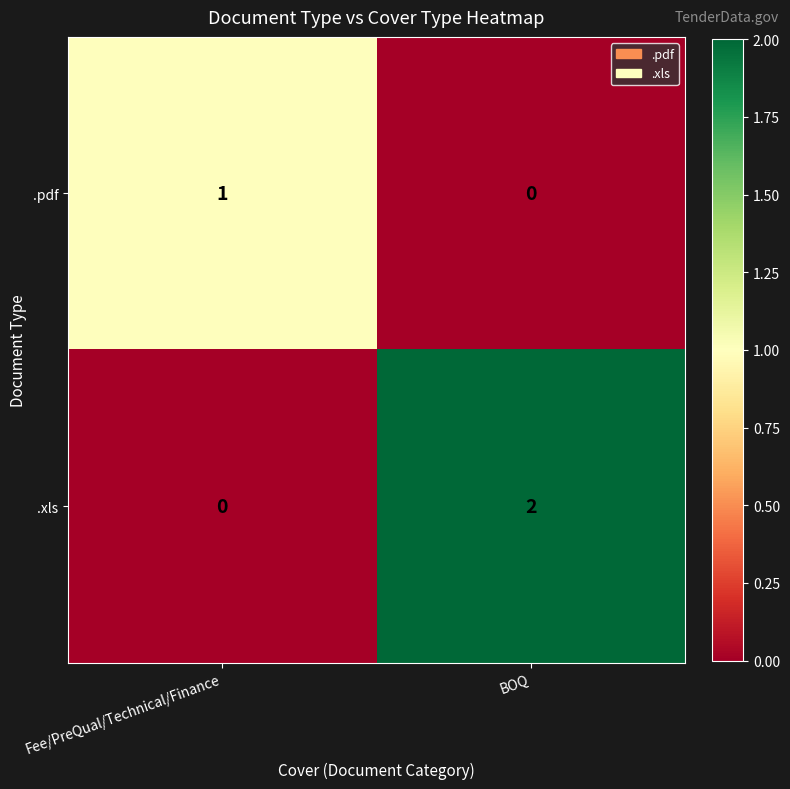

What is the total value across all series at BOQ?

2